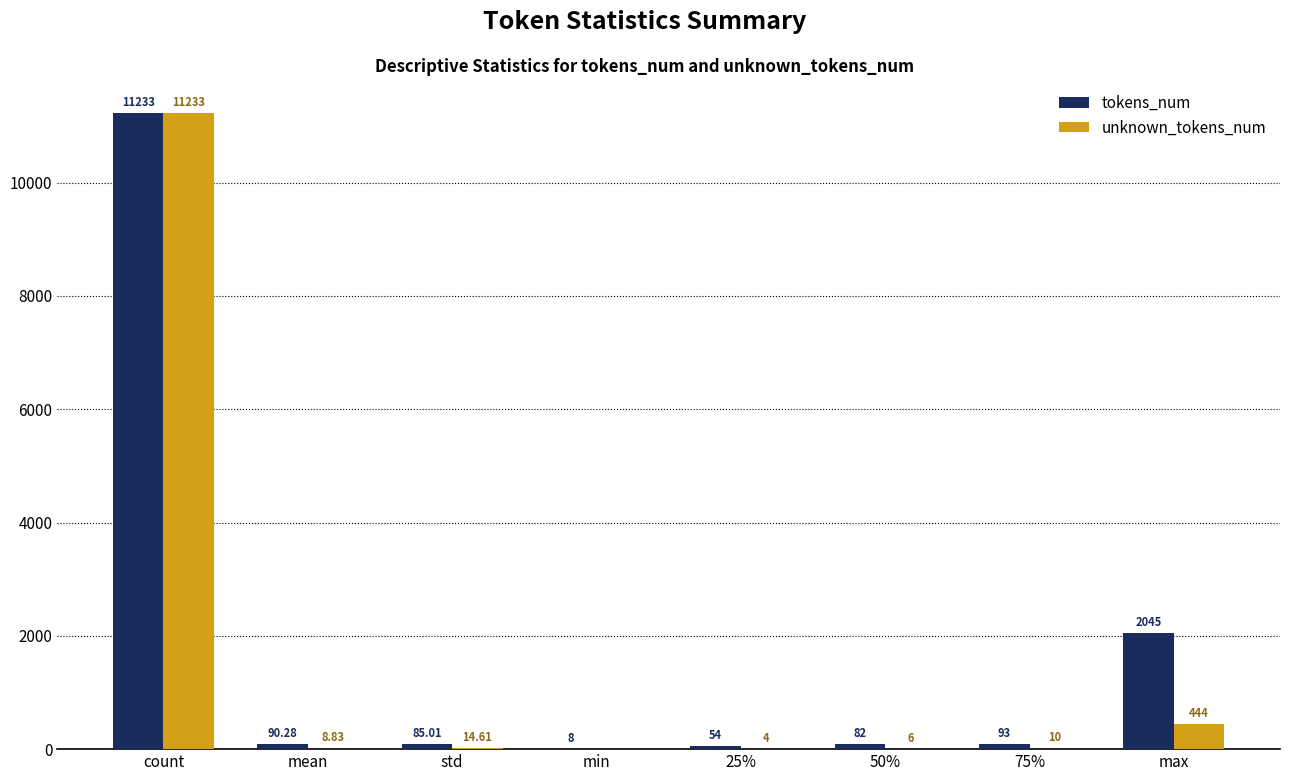

Which category has the highest value in the unknown_tokens_num series?

count